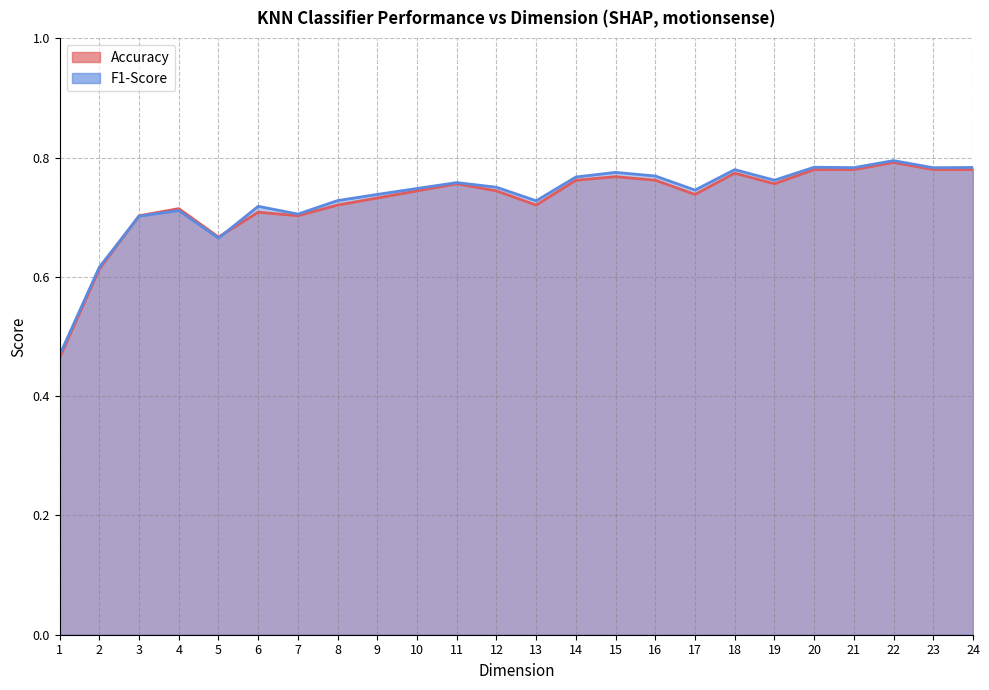

Does the chart have visible grid lines?

Yes